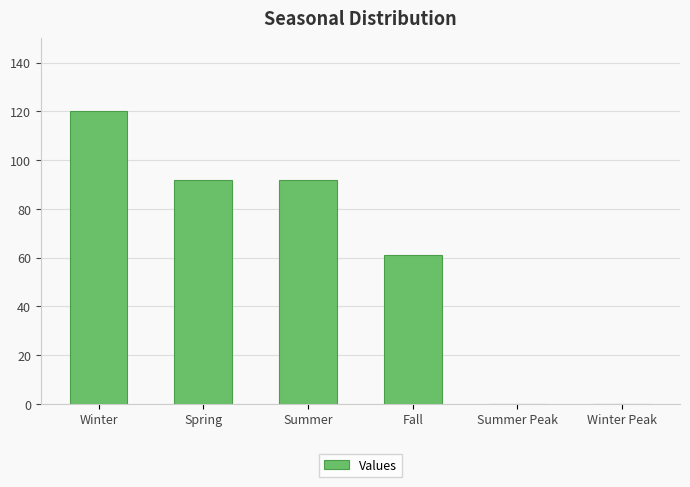

True or false: the data shows 61 at Fall.

True